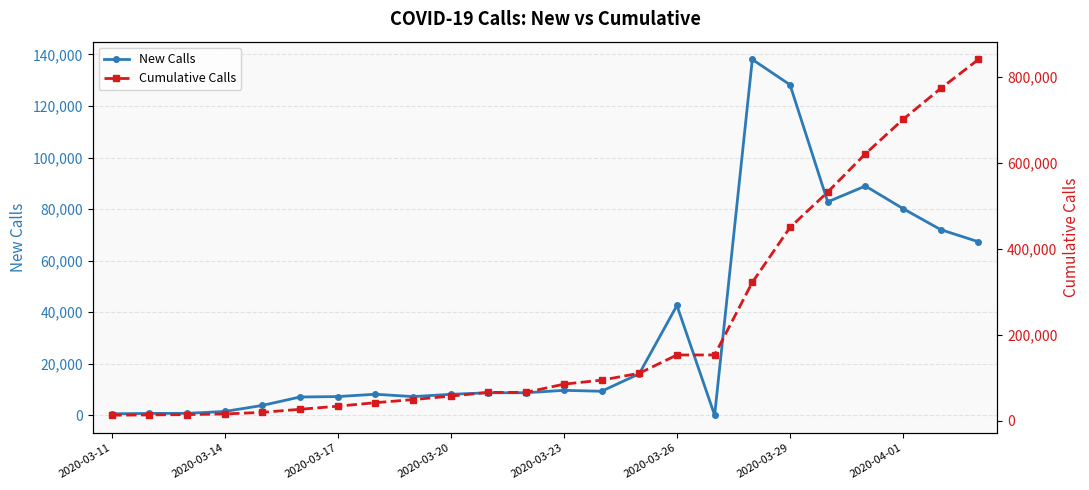

True or false: New Calls has more than 2 interior local peaks.

True